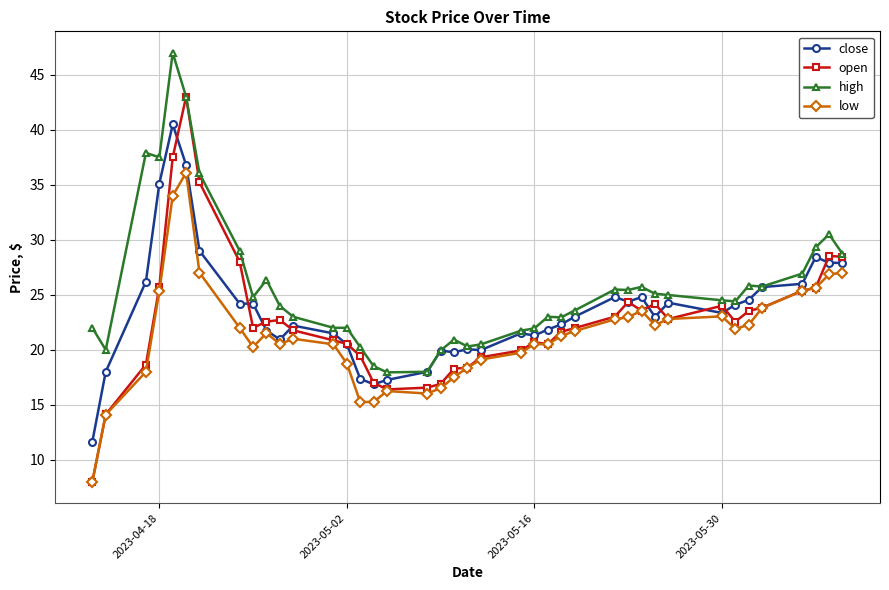

What is the value of the low point at the 5th from the left?

34.0